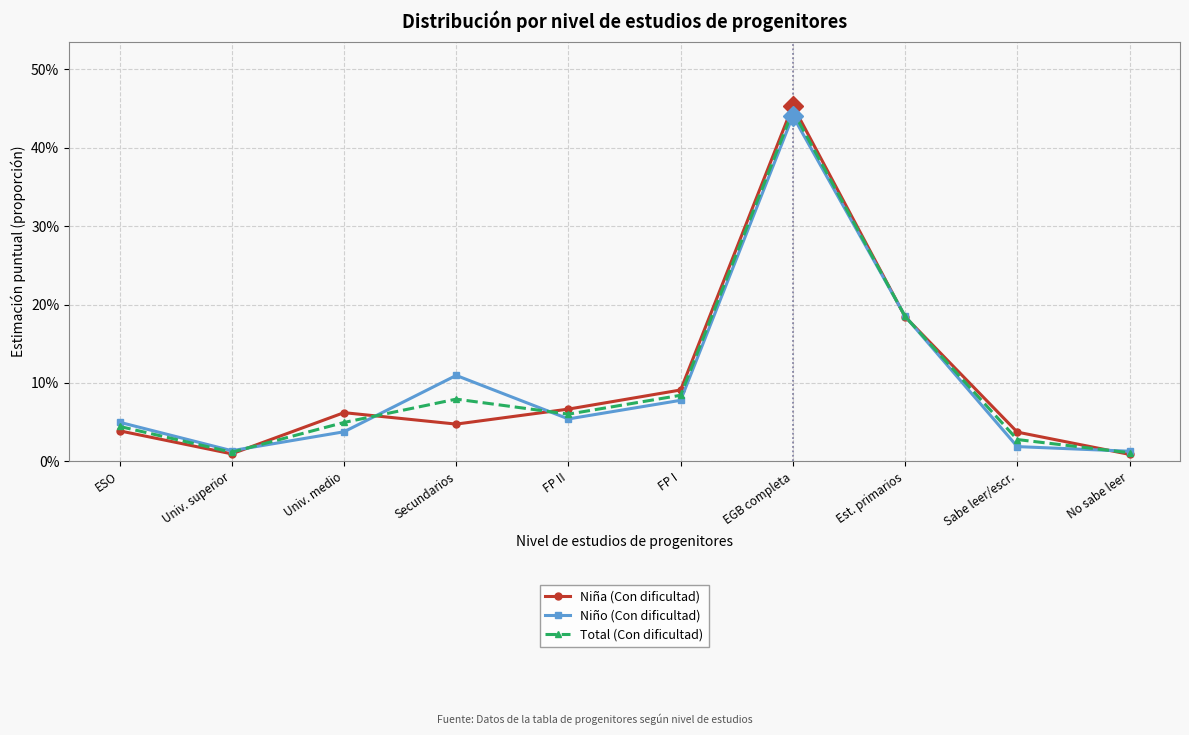

List the labels in order of Niño (Con dificultad) value, smallest first.

No sabe leer, Univ. superior, Sabe leer/escr., Univ. medio, ESO, FP II, FP I, Secundarios, Est. primarios, EGB completa